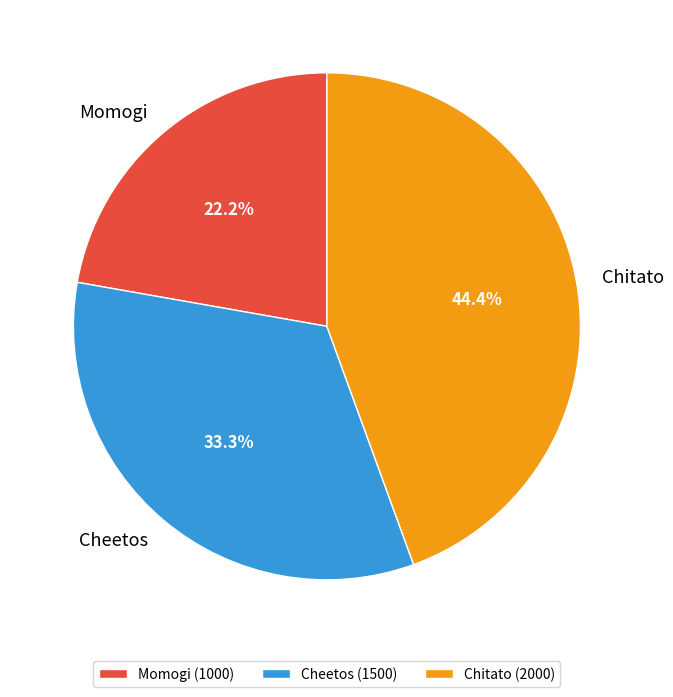

What is the smallest slice in the pie chart?

Momogi